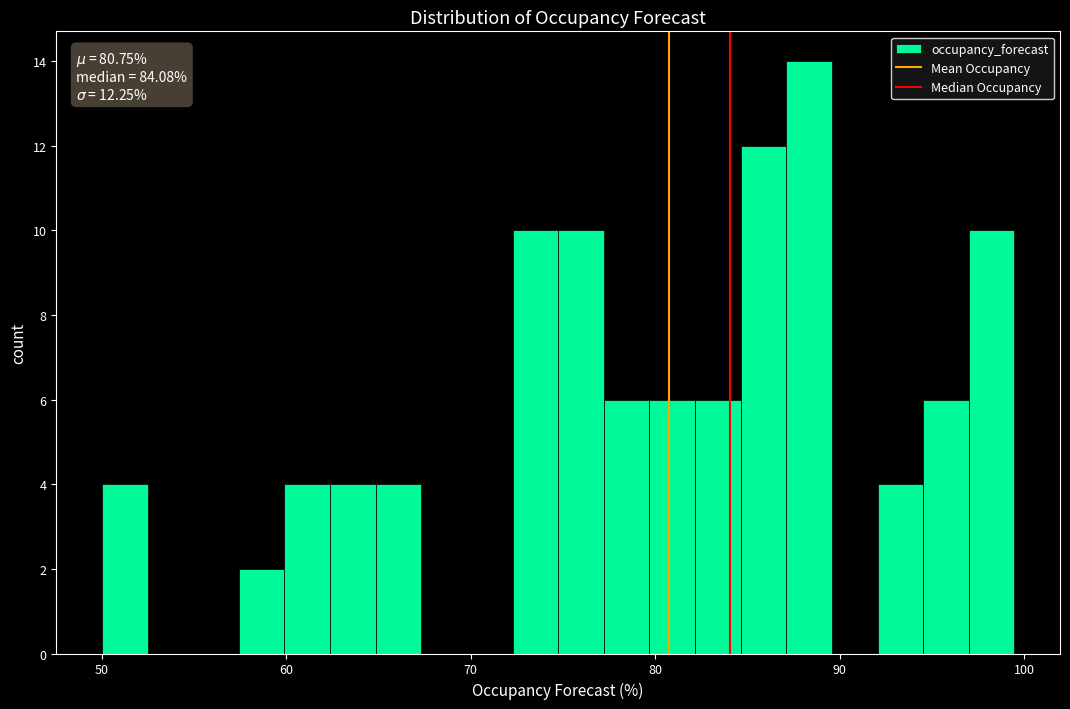

Read against the x-axis, roughly where is the centre of the tallest bar?

88